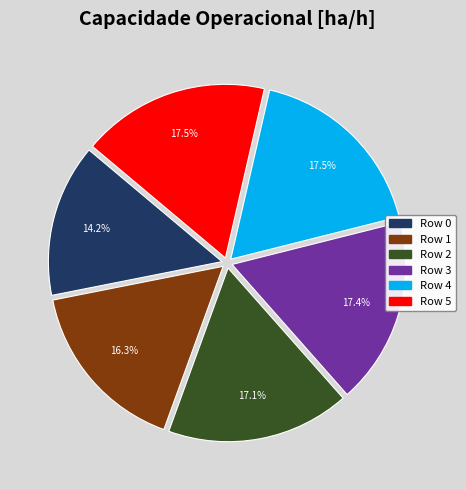

How many slices are in this pie chart?

6